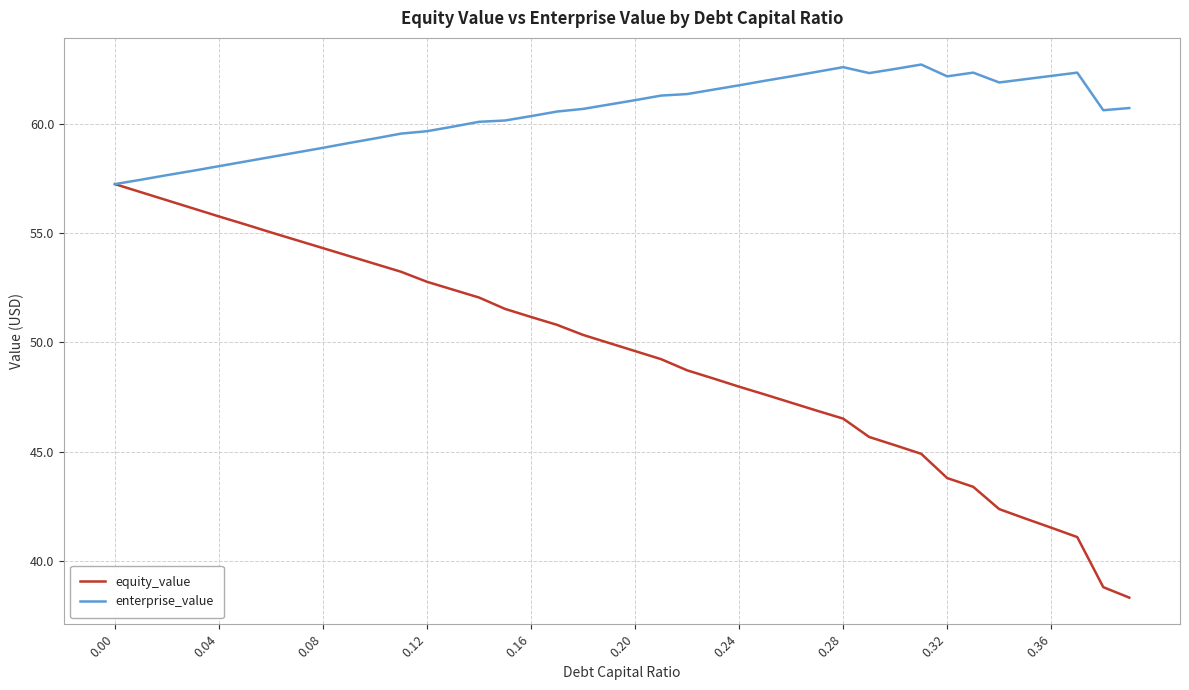

What is the average value of the enterprise_value series?

60.5